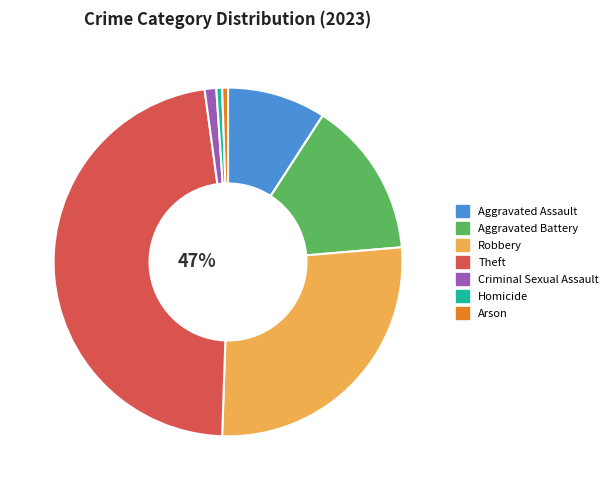

Approximately how many times larger is the value at Theft compared to Aggravated Assault?

5.2